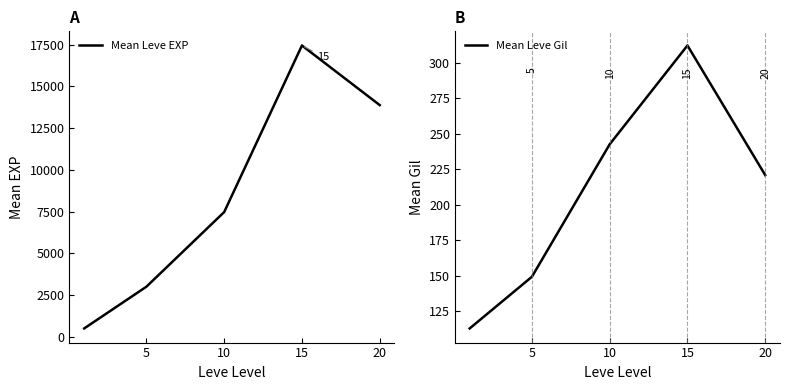

True or false: Mean Leve Gil and Mean Leve EXP intersect in this chart.

False